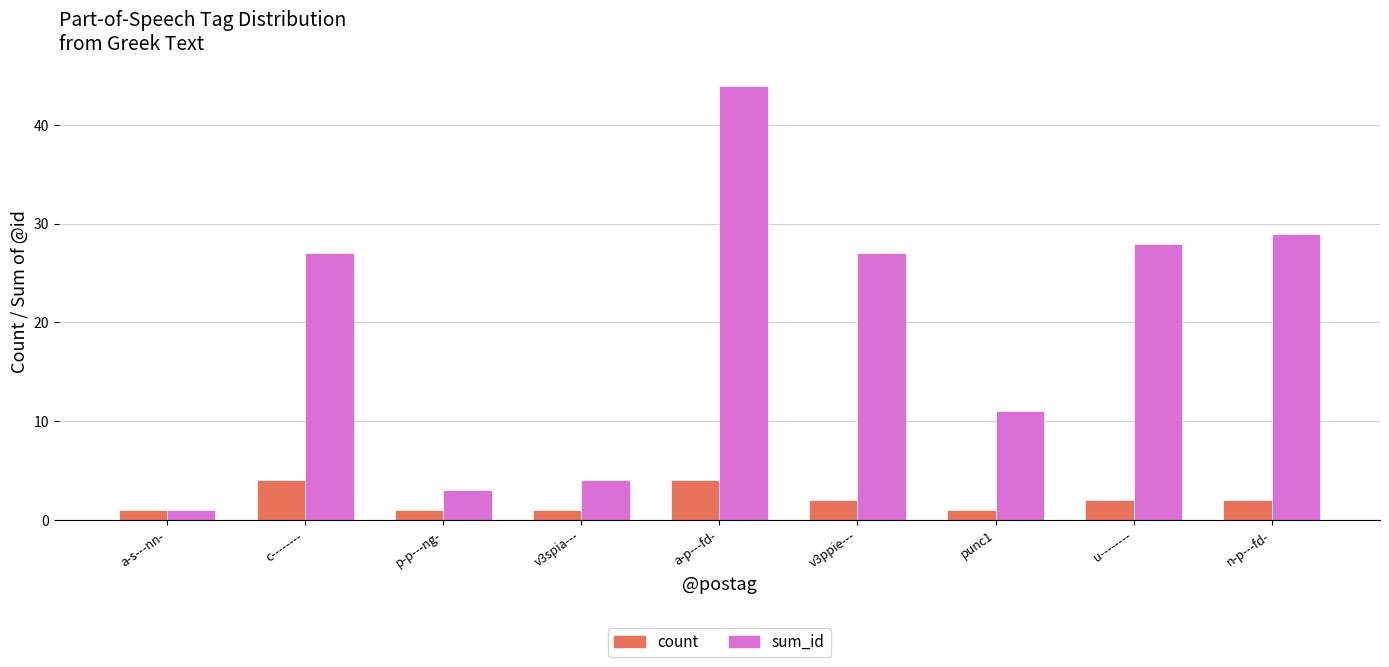

Reading right to left, extract all data points from this chart.

count: 2	2	1	2	4	1	1	4	1
sum_id: 29	28	11	27	44	4	3	27	1